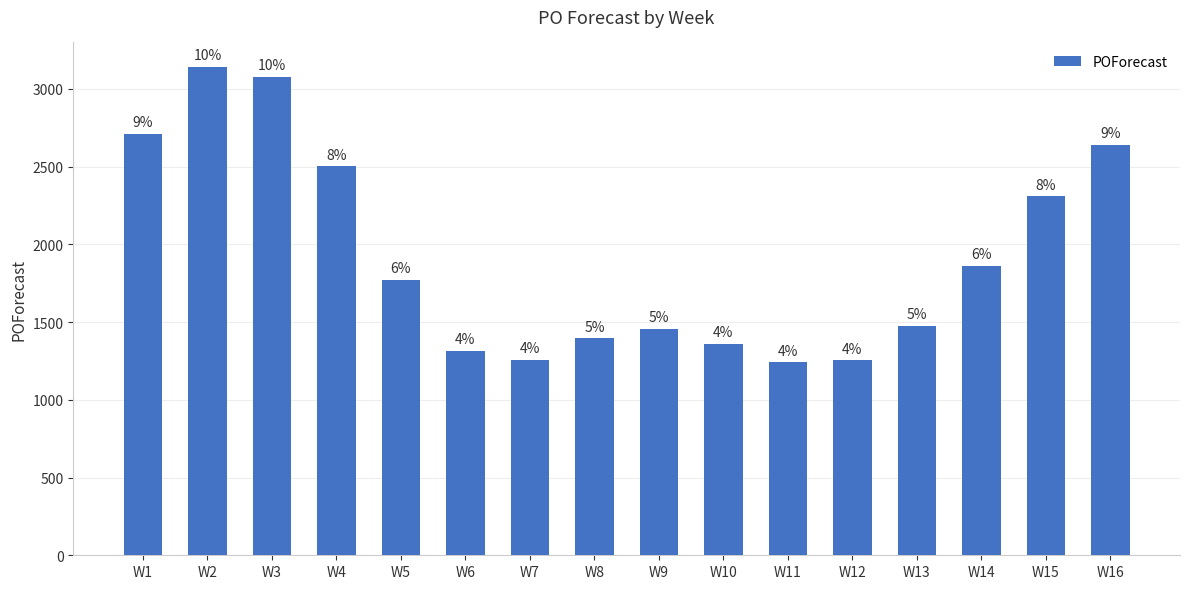

Does the chart contain any negative values?

No